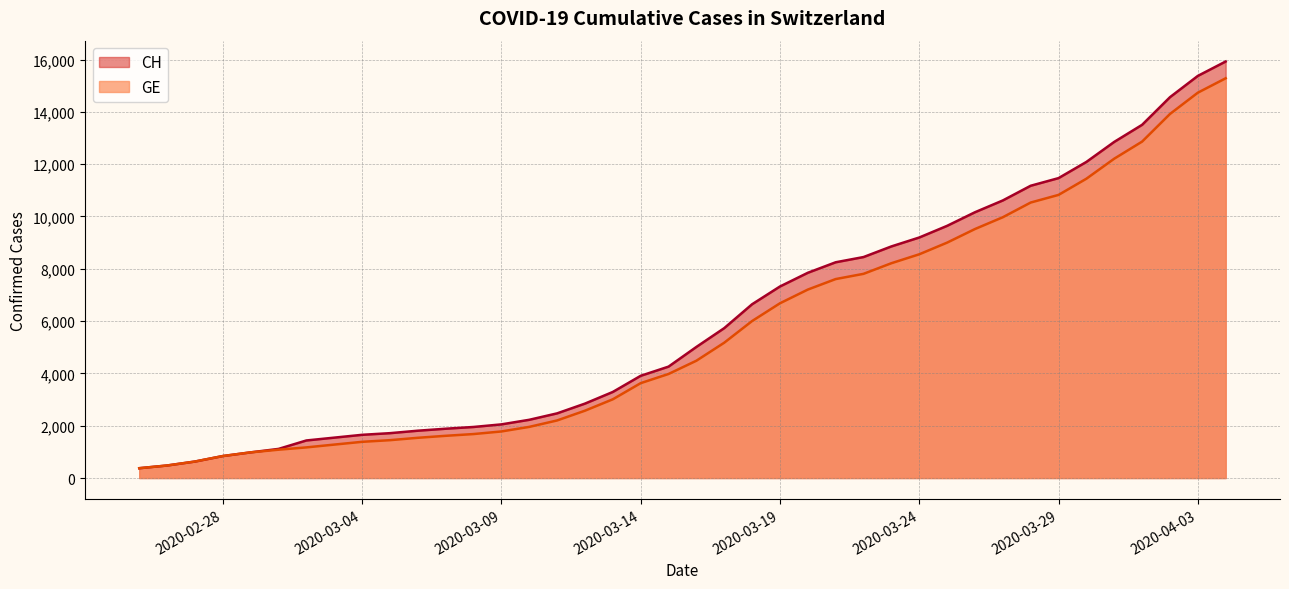

What is the greatest value displayed?

15926